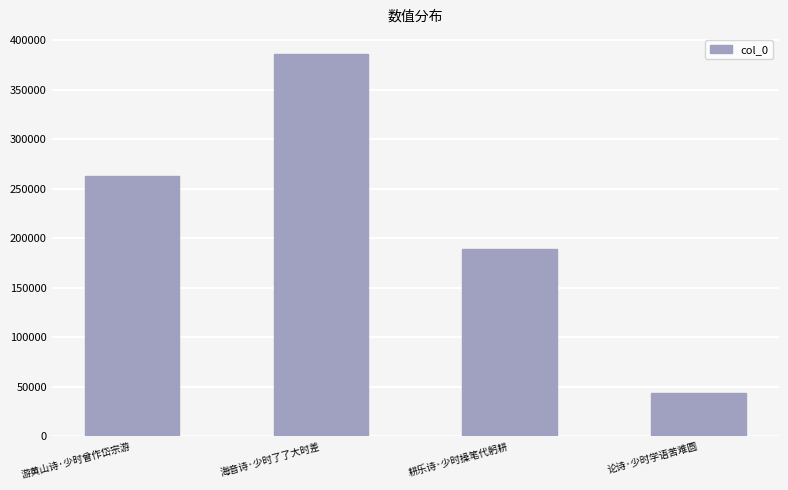

Rank the categories by value from highest to lowest.

海音诗·少时了了大时差, 游黄山诗·少时曾作岱宗游, 耕乐诗·少时操笔代躬耕, 论诗·少时学语苦难圆